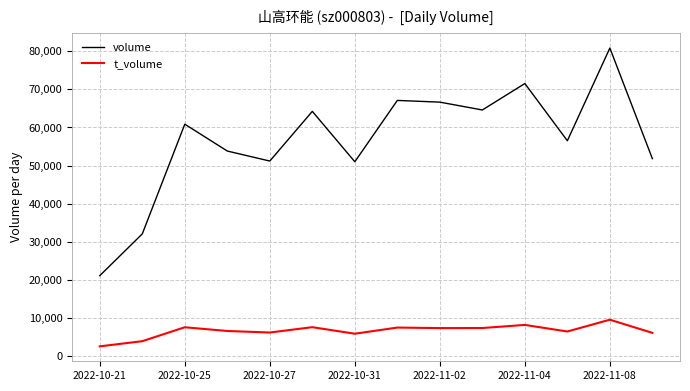

What is the minimum value for volume?

21147